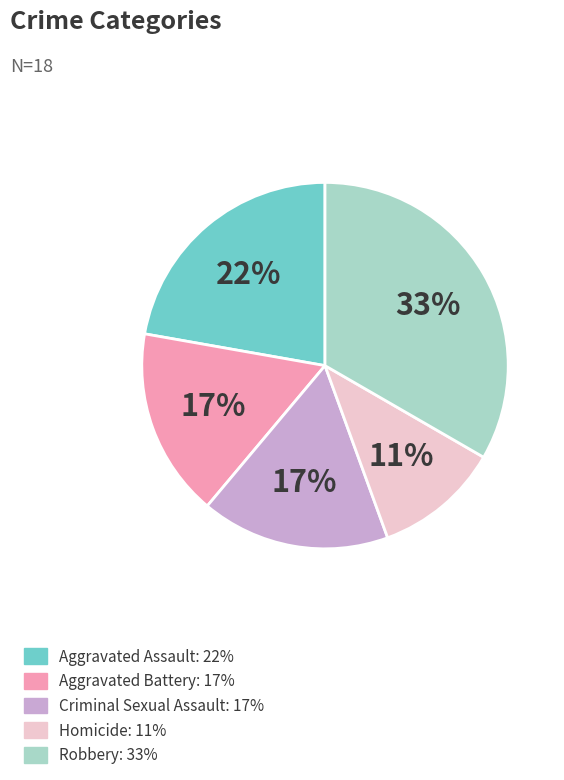

How many segments does this pie chart have?

5